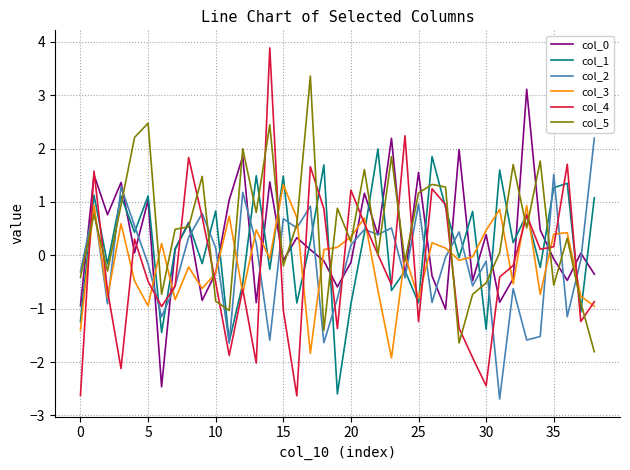

What is the maximum value shown in the chart?

3.9